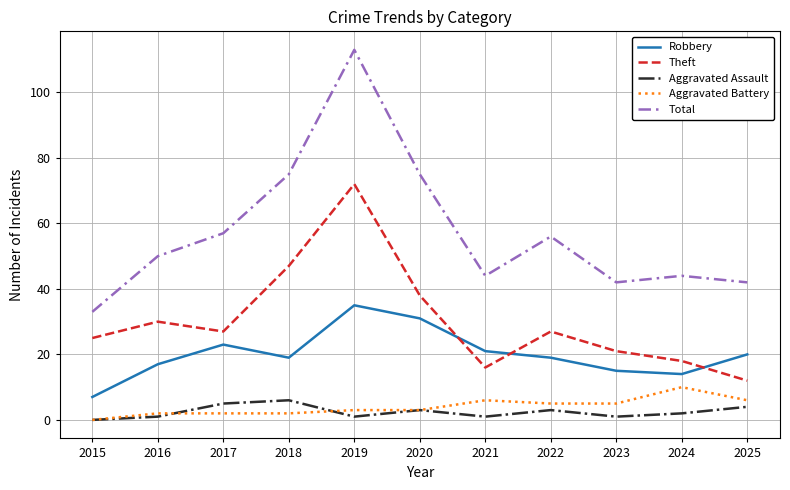

Which series has the largest total across all categories?

Total